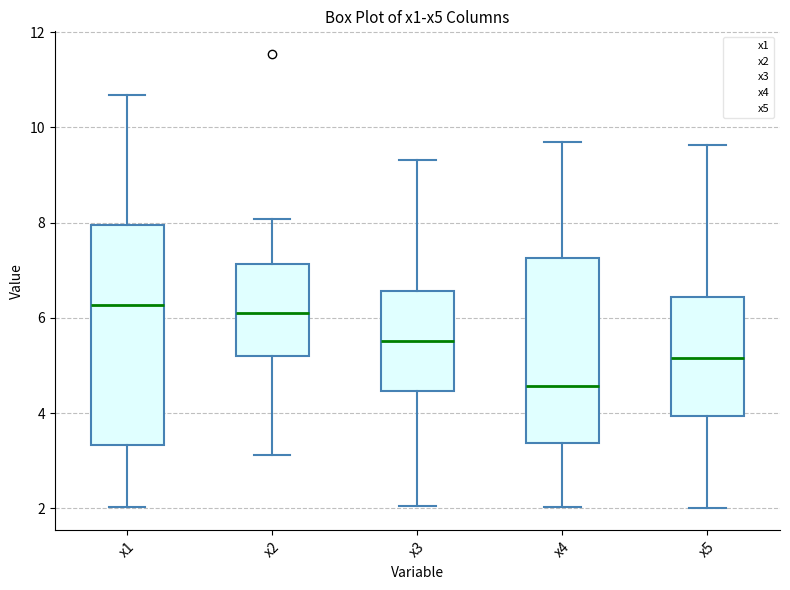

Where does the lower whisker of the box for x1 end on the y-axis? The values are not printed on the chart, so give them approximately, as read against the axis.

2.0